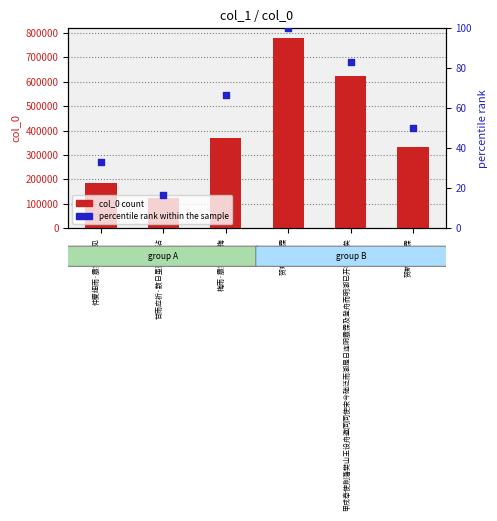

Is the value of col_0 count at 甘雨应祈·数日虽蒙霢霂沾 greater than the value of percentile rank within the sample at 贺新凉 送霂?

Yes